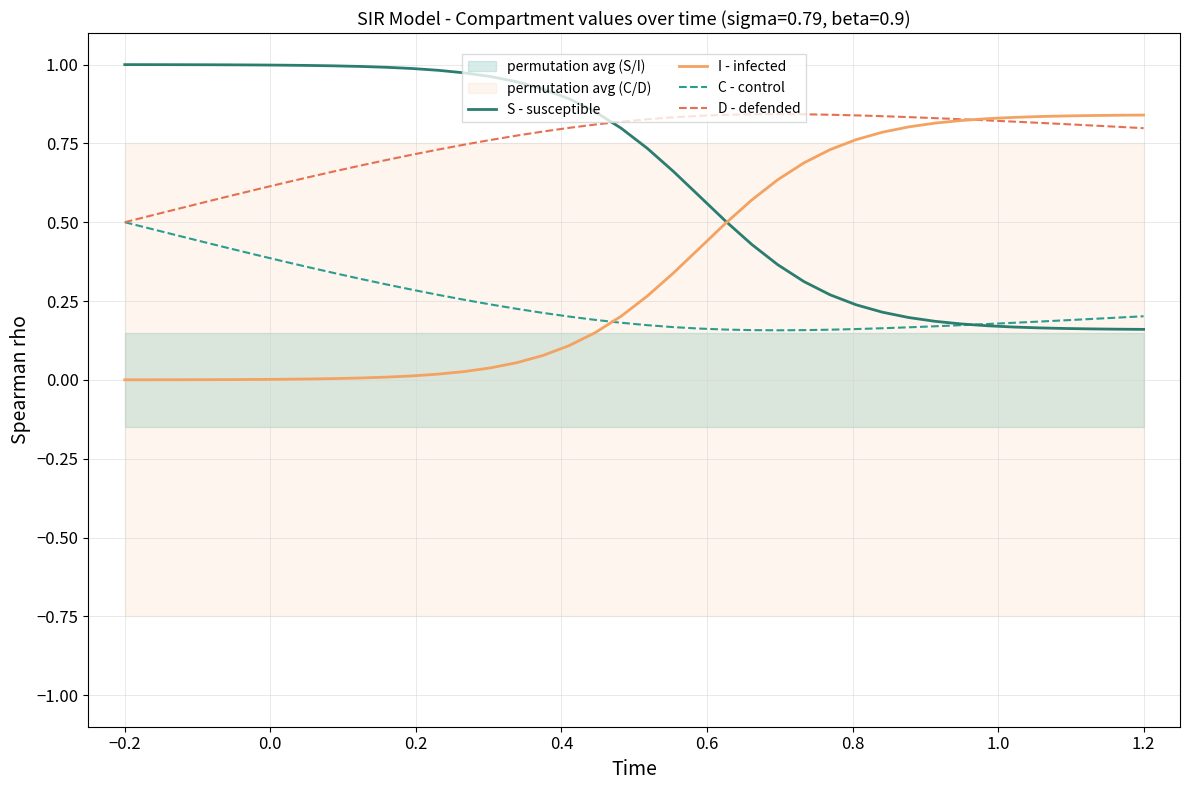

Where is D - defended nearest to the value 0?

−0.2